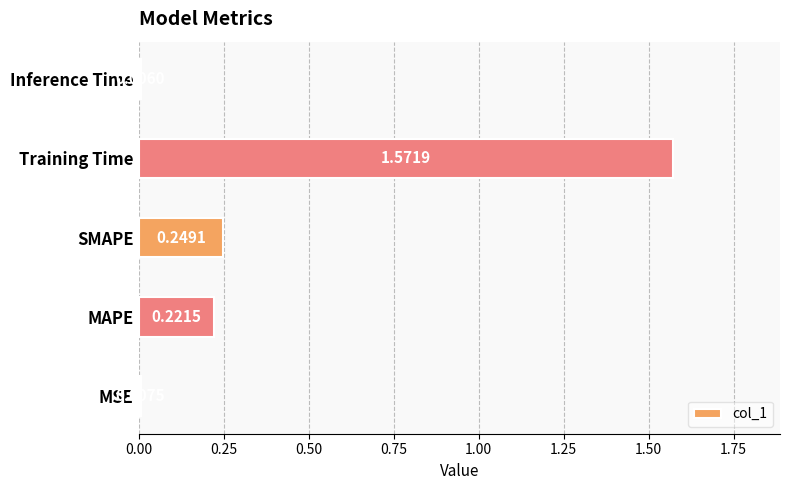

Does the chart contain stacked bars?

No